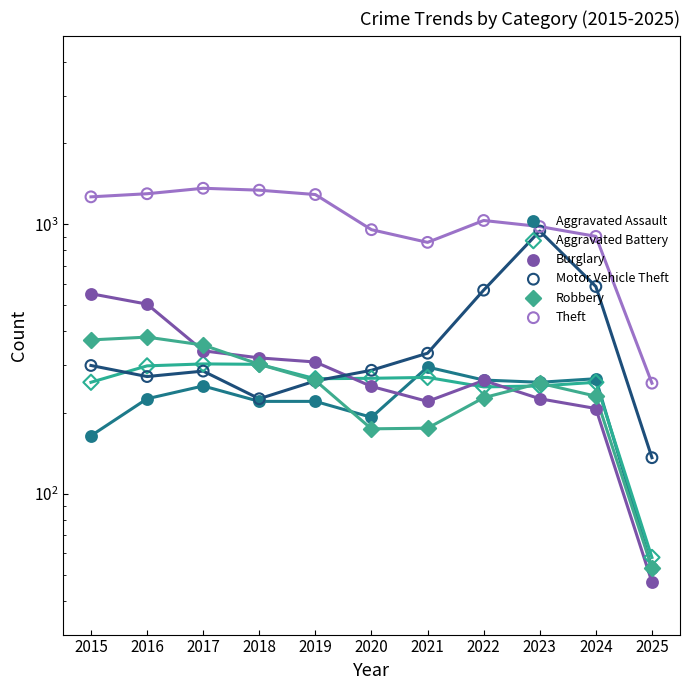

Is the value of Robbery at 2019 greater than the value of Aggravated Battery at 2016?

No